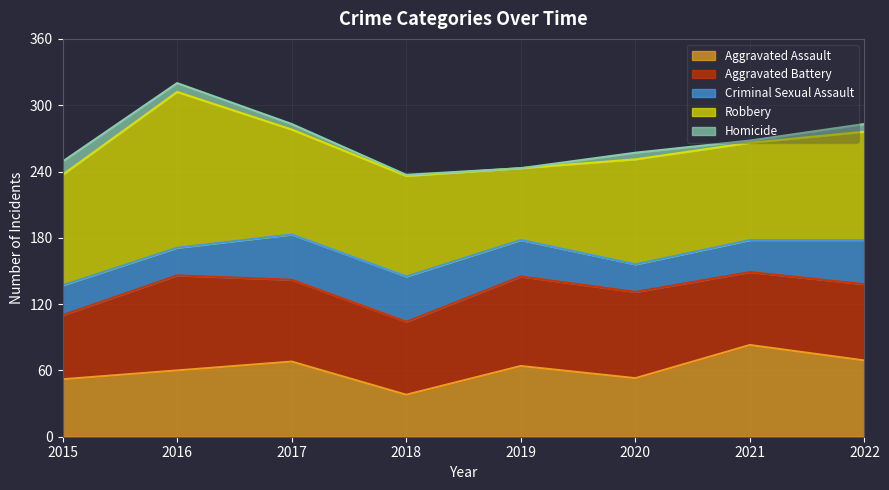

What is the total value across all series at 2015?

249